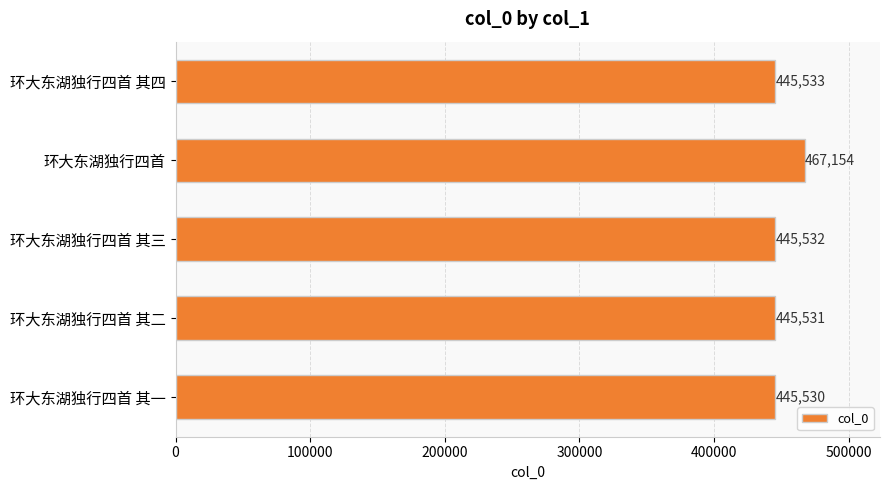

List the labels in order of value, largest first.

环大东湖独行四首, 环大东湖独行四首 其四, 环大东湖独行四首 其三, 环大东湖独行四首 其二, 环大东湖独行四首 其一